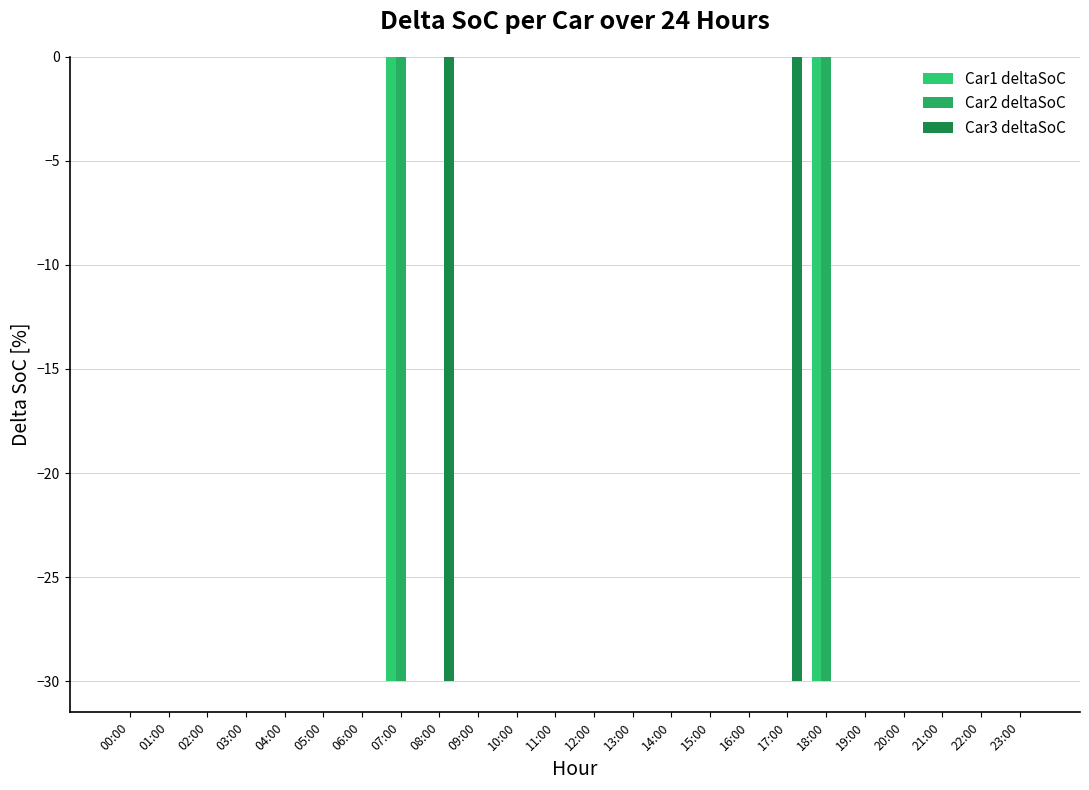

What is the spread (max minus min) of values at 17:00?

30